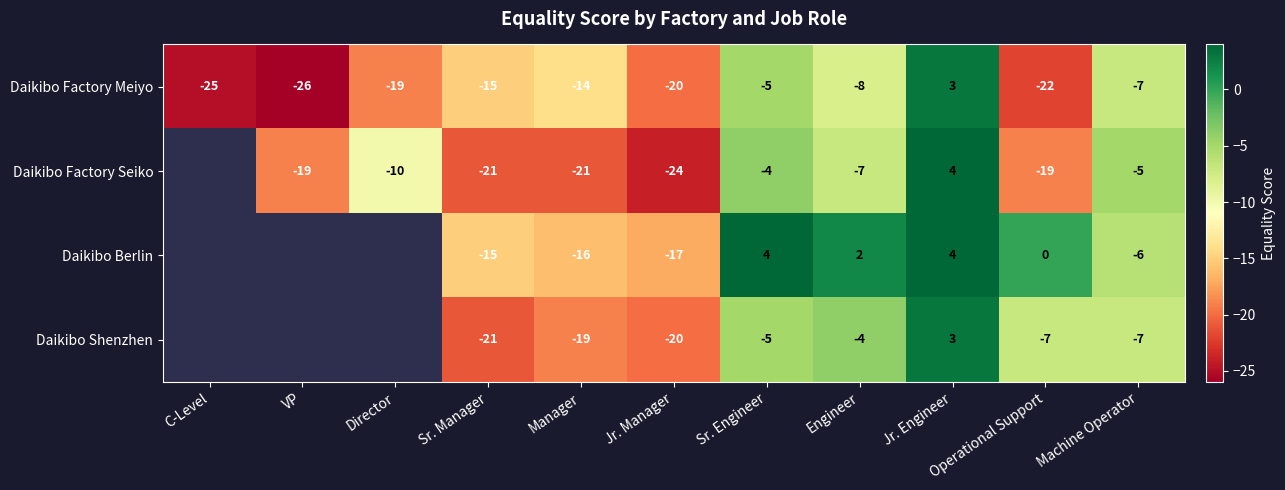

What is the difference between the highest and lowest values at Sr. Engineer?

9